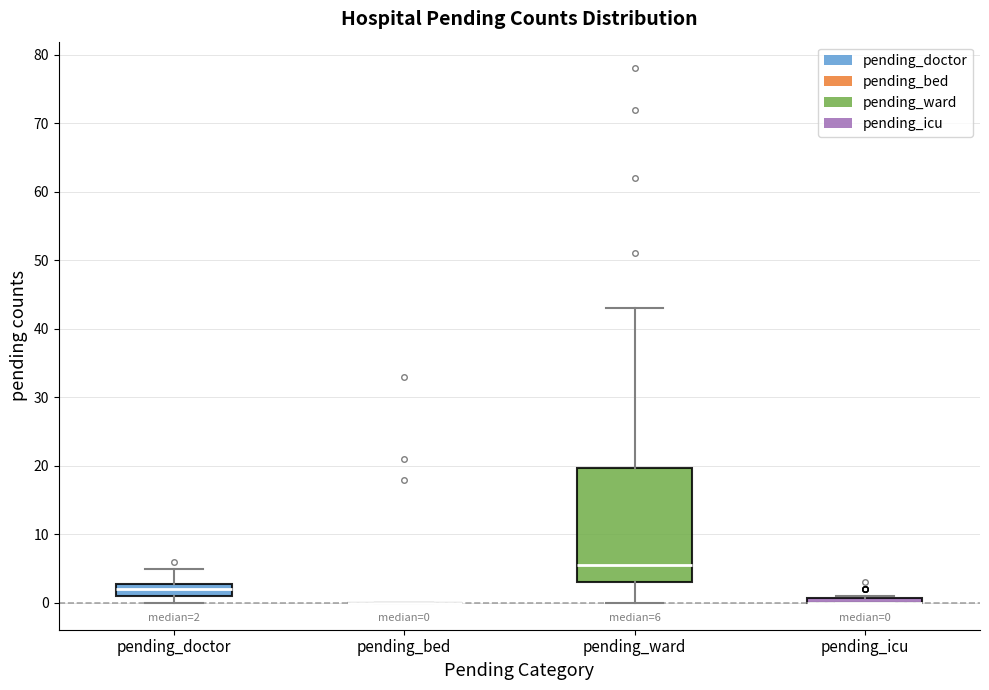

Comparing the boxes themselves (not the whiskers), which one is the tallest?

pending_ward